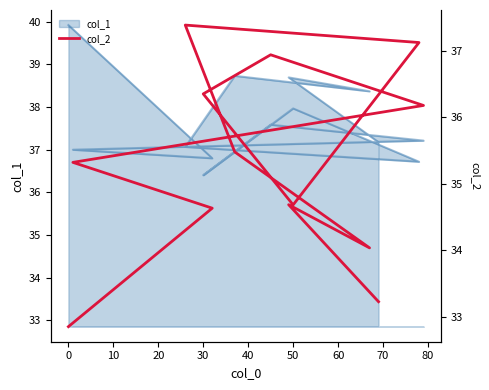

What is the minimum value shown in the chart?

32.9